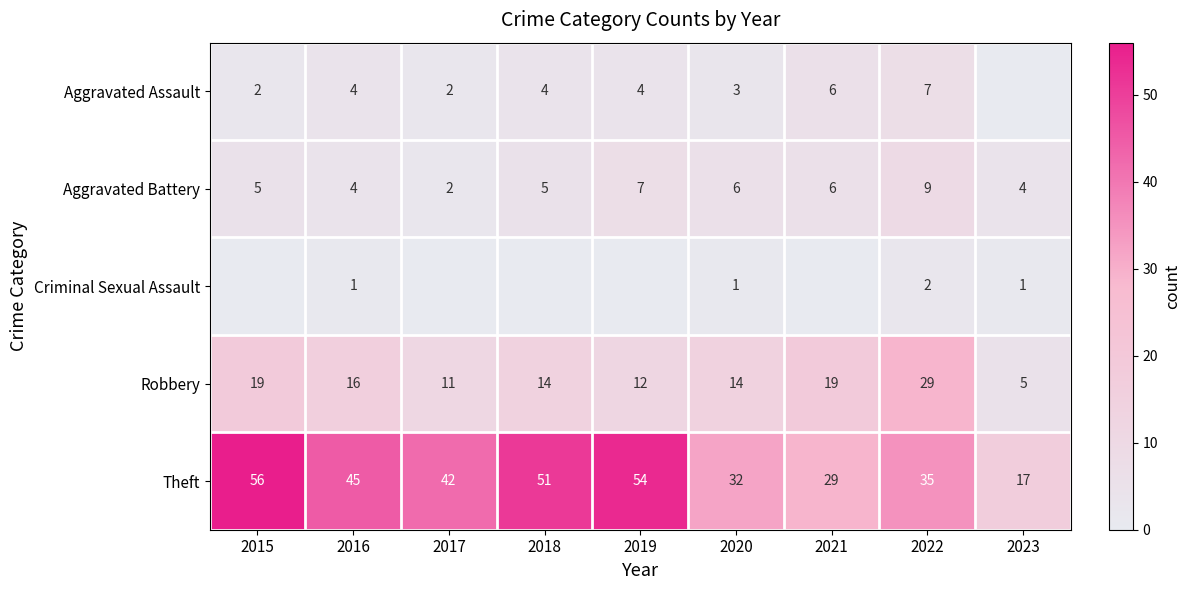

Which category has the highest value across all series?

2015